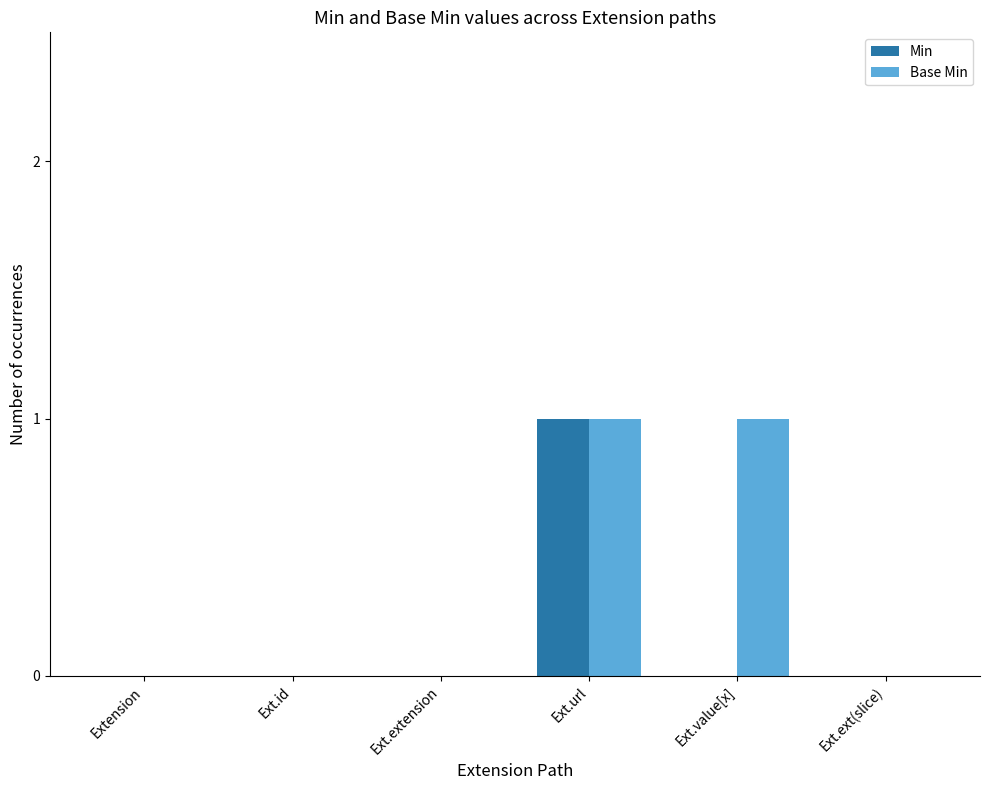

At which category is the sum across all series the highest?

Ext.url